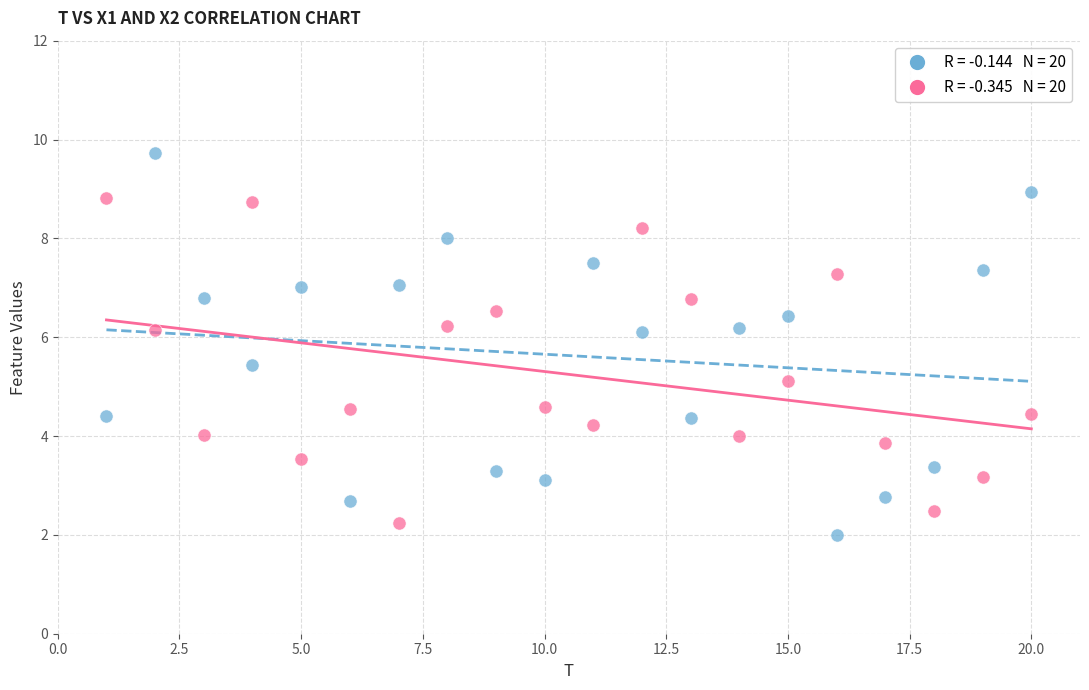

Across all data points, what is the range of Y values (max minus min)?

7.7